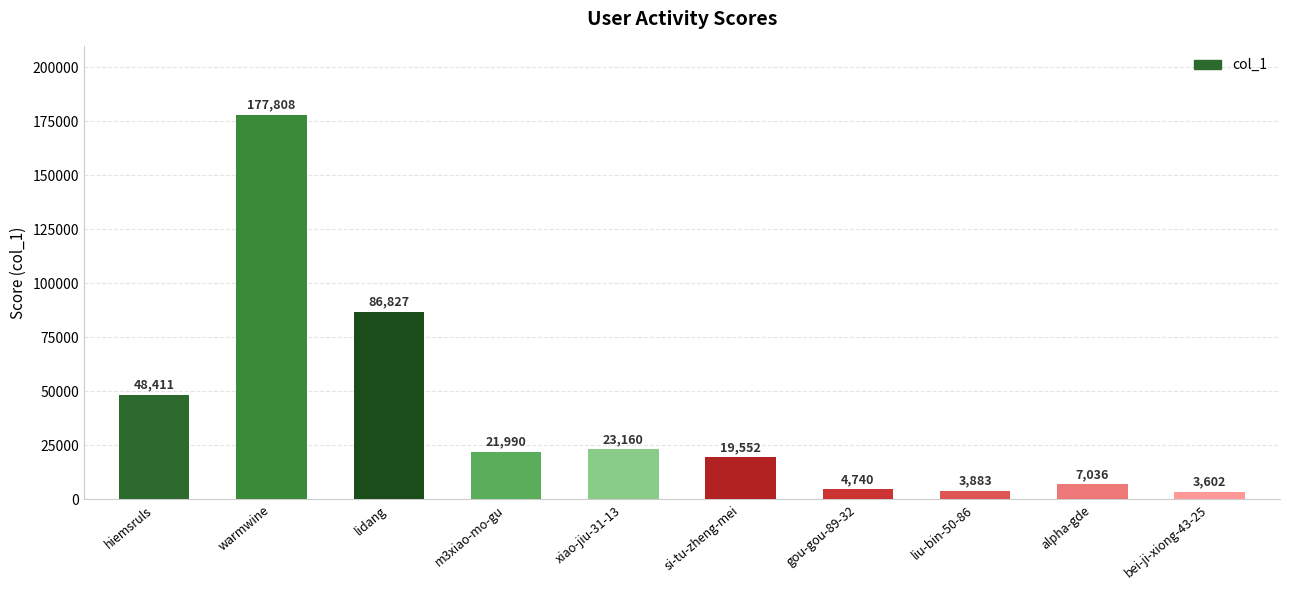

Reading left to right, what are all the values shown in this chart?

hiemsruls=48411	warmwine=177808	lidang=86827	m3xiao-mo-gu=21990	xiao-jiu-31-13=23160	si-tu-zheng-mei=19552	gou-gou-89-32=4740	liu-bin-50-86=3883	alpha-gde=7036	bei-ji-xiong-43-25=3602